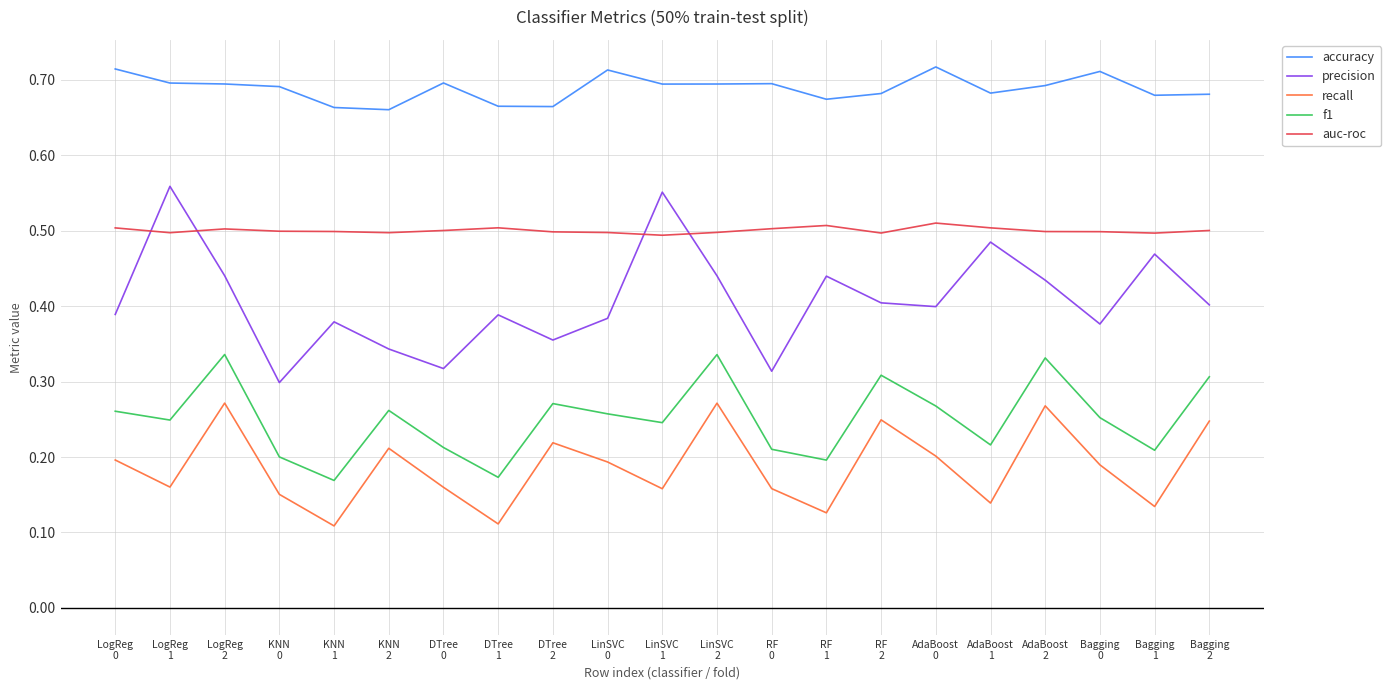

Between LogReg
0 and LogReg
2, which series saw the biggest shift?

recall